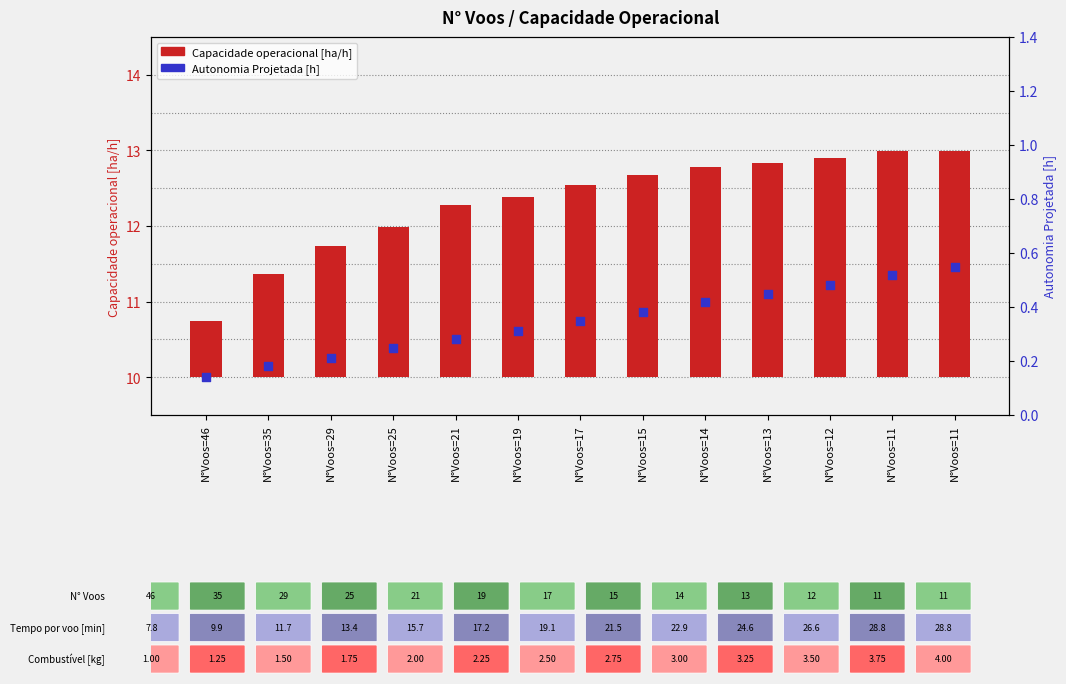

Is the value of Capacidade operacional [ha/h] at N°Voos=15 greater than the value of Autonomia Projetada [h] at N°Voos=11?

Yes